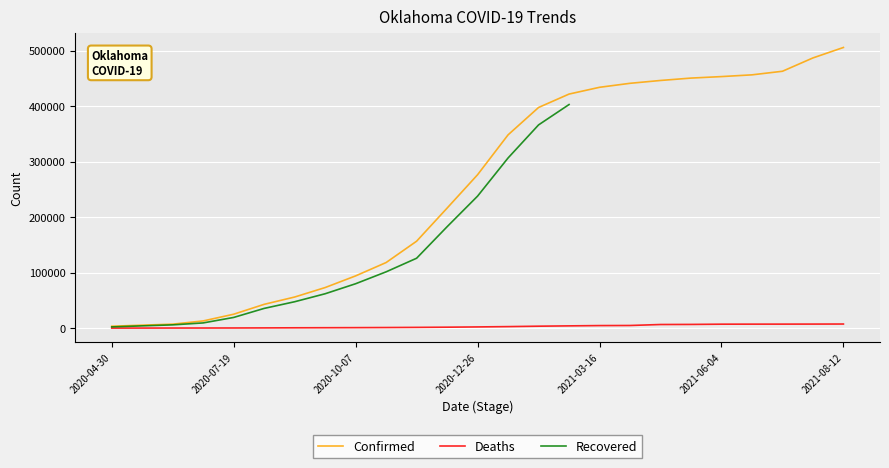

What is the maximum value for Confirmed?

506020